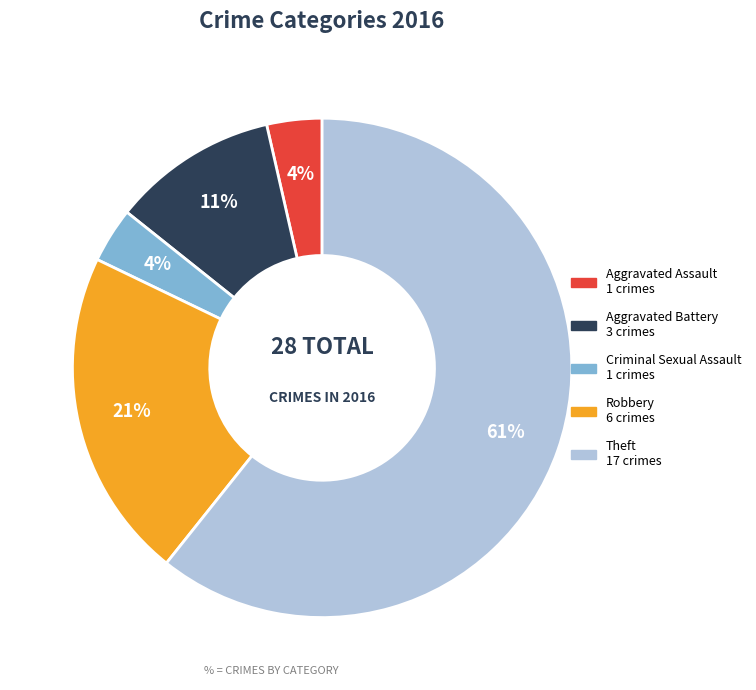

Combined, do Criminal Sexual Assault and Robbery account for over 50%?

No